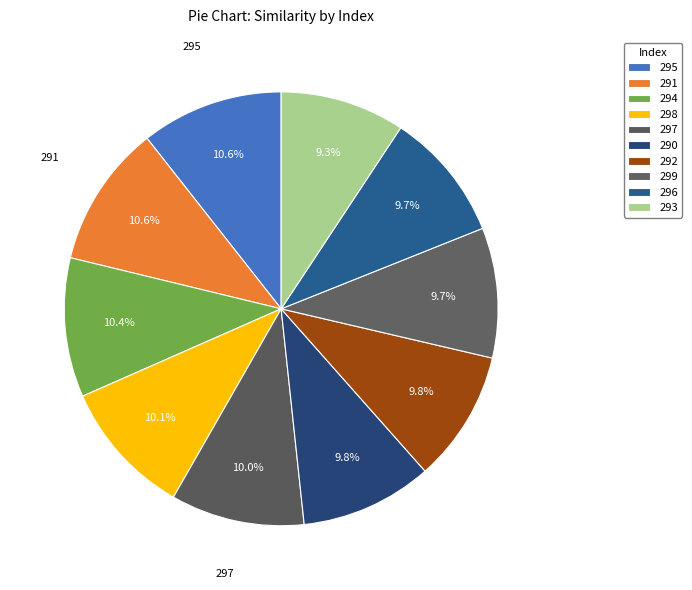

Is there any slice that represents more than half of the pie?

No